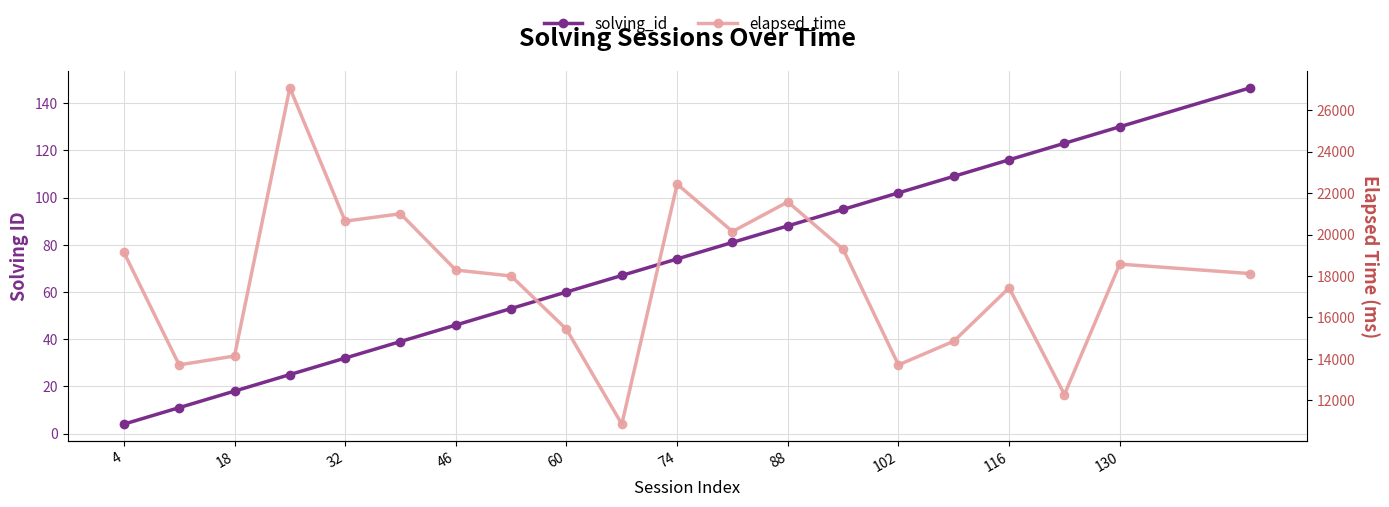

What is the spread (max minus min) of values at 18?

13702.7